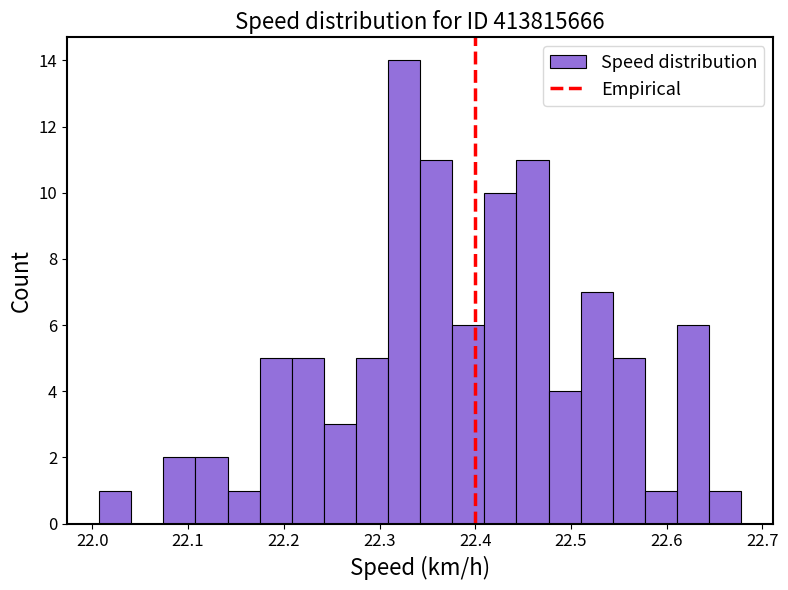

Around what value on the x-axis is the tallest bar? Give the approximate position of its centre, as read against the axis.

22.33